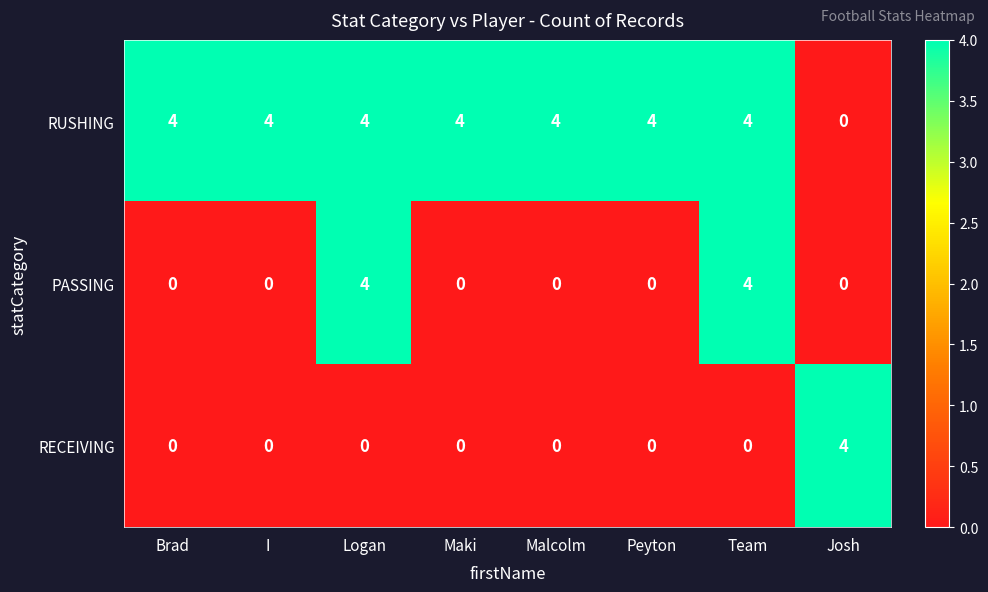

Is it true that PASSING equals 0 at Malcolm?

True